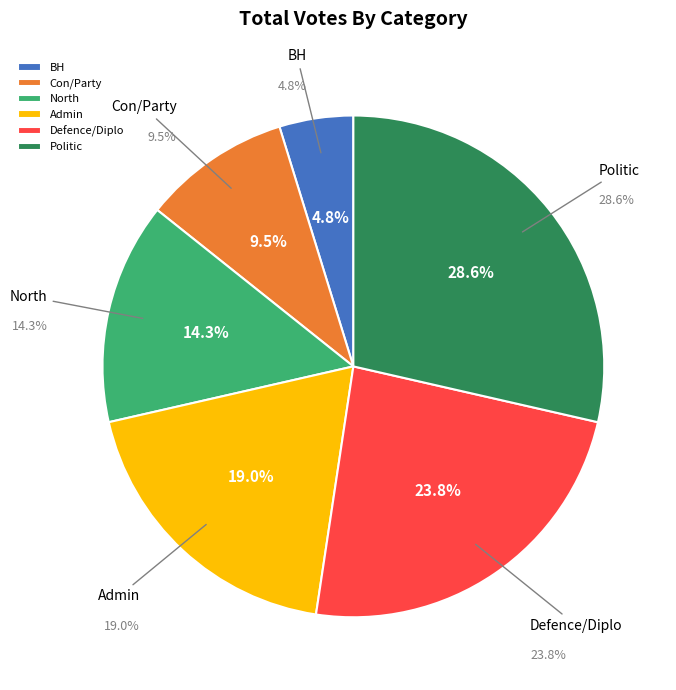

How many segments does this pie chart have?

6